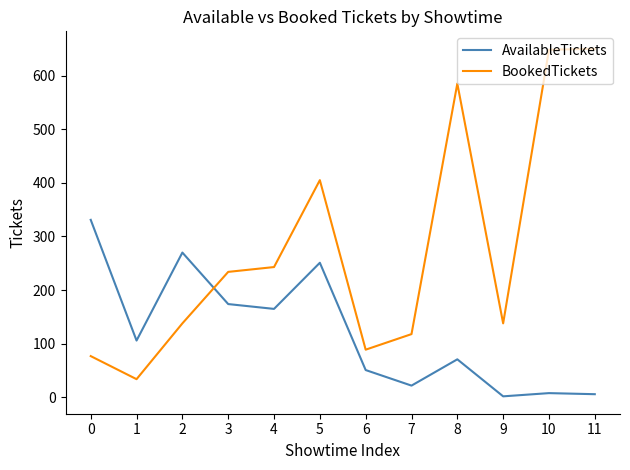

Rank the series by their maximum value, from lowest to highest.

AvailableTickets, BookedTickets